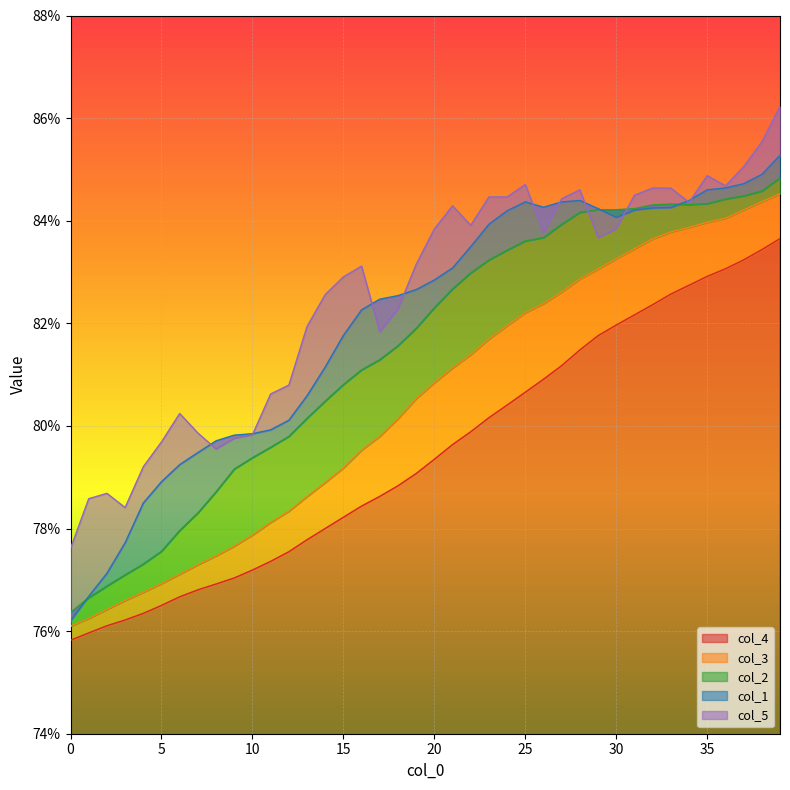

What is the average value of the col_3 series?

0.8